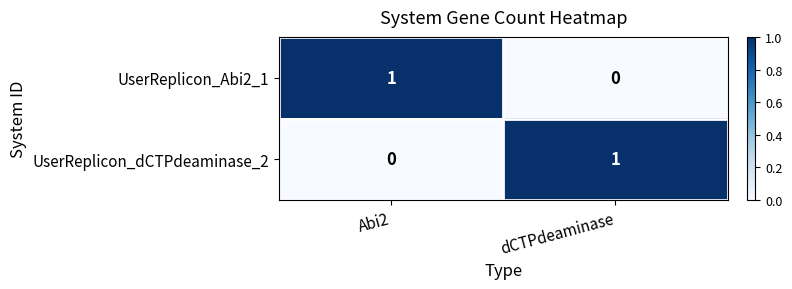

Where is UserReplicon_Abi2_1 nearest to the value 0?

dCTPdeaminase